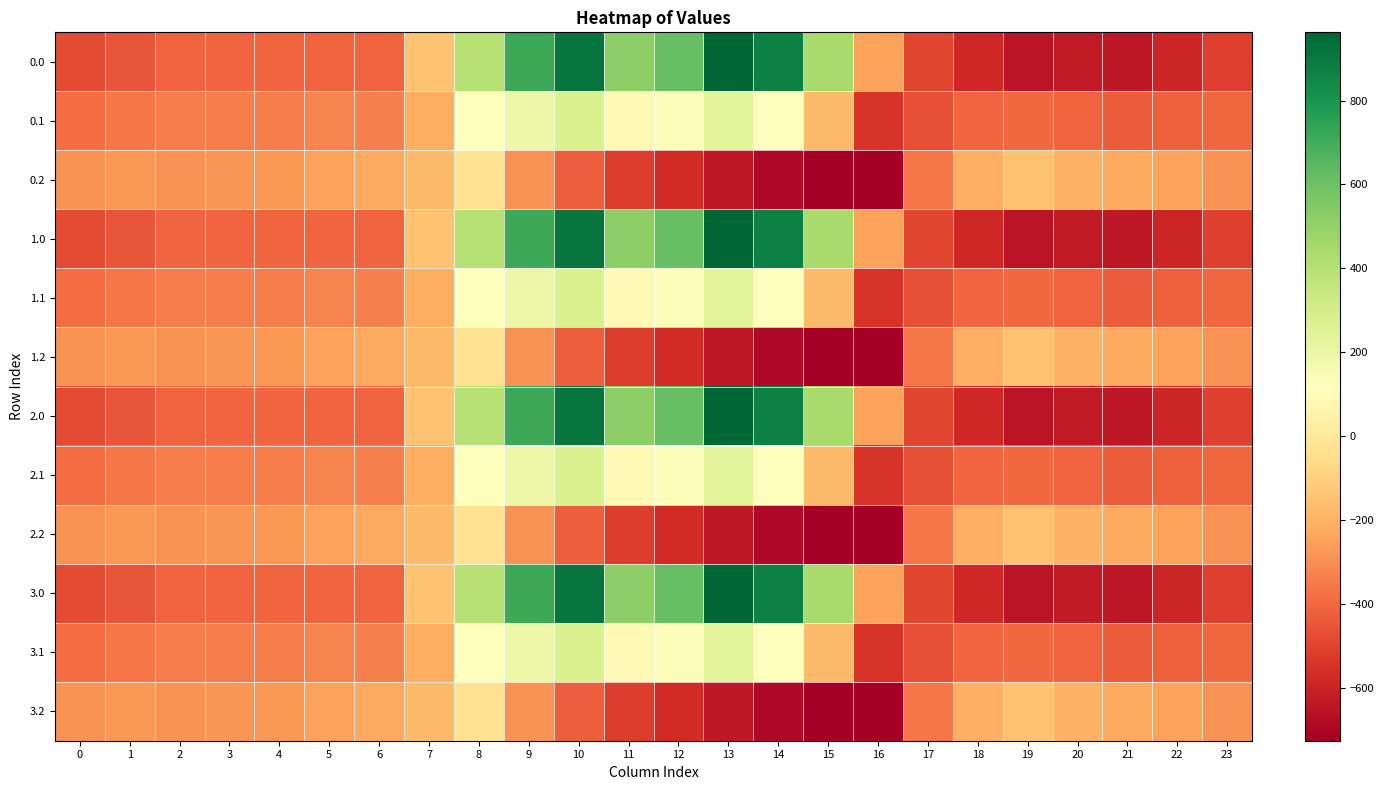

Rank the series at 17 from lowest to highest value.

0.0, 1.0, 2.0, 3.0, 0.1, 1.1, 2.1, 3.1, 0.2, 1.2, 2.2, 3.2